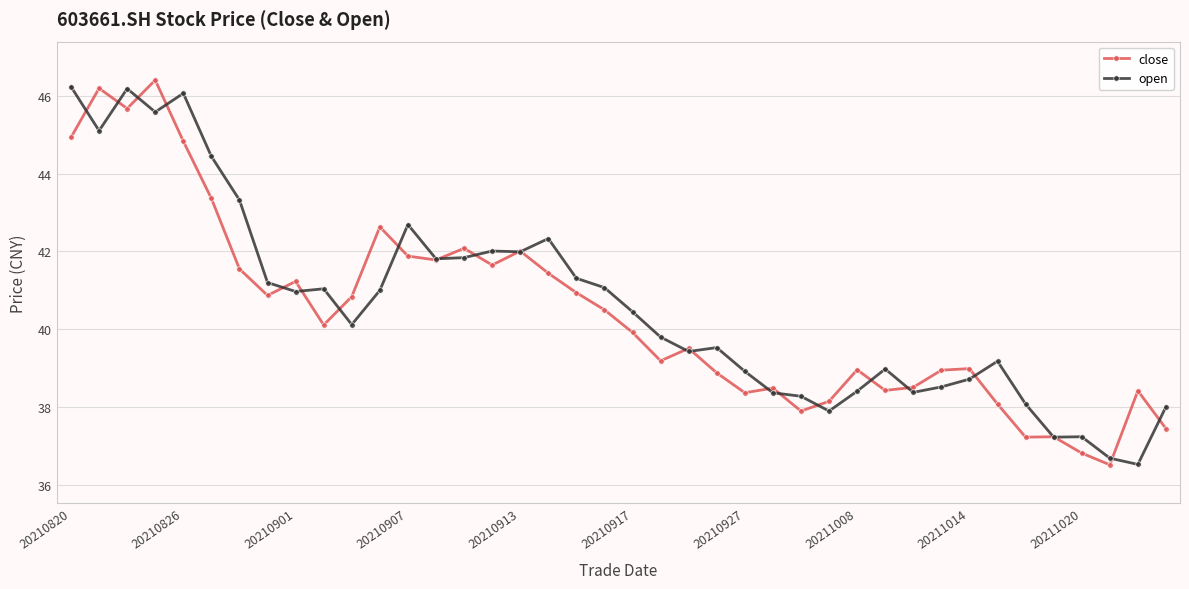

What is the value of the open point at the 17th from the left?

42.0